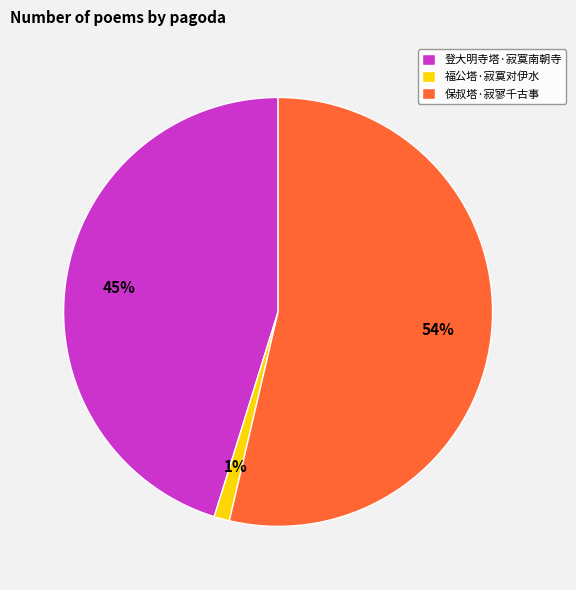

Which has a higher value, 登大明寺塔·寂寞南朝寺 or 保叔塔·寂寥千古事?

保叔塔·寂寥千古事